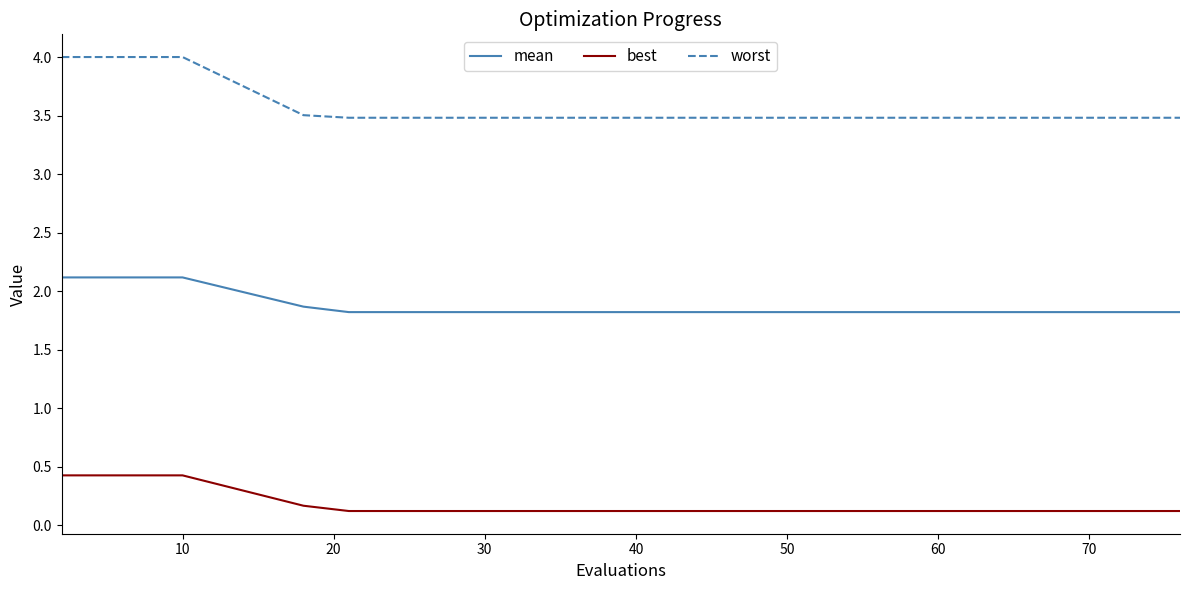

What is the maximum value shown in the chart?

4.0